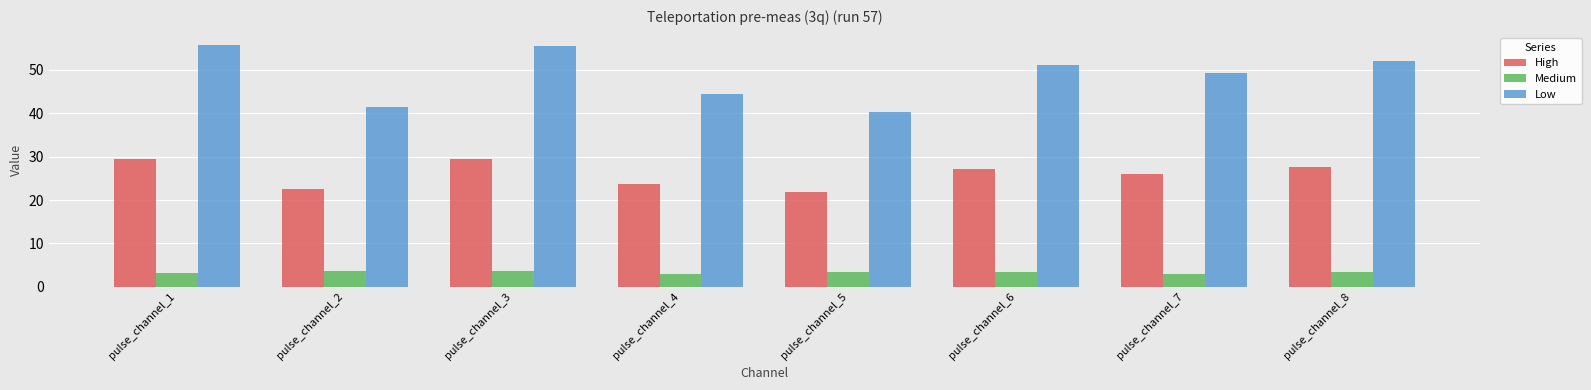

What is the spread (max minus min) of values at pulse_channel_8?

48.6